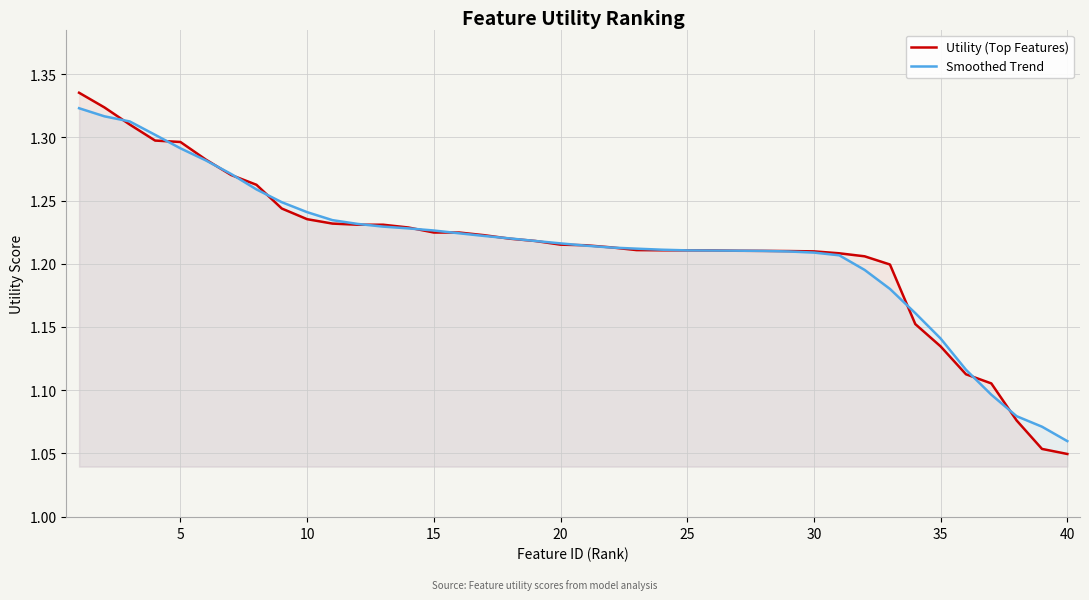

At which label is Utility (Top Features) closest to 1?

40